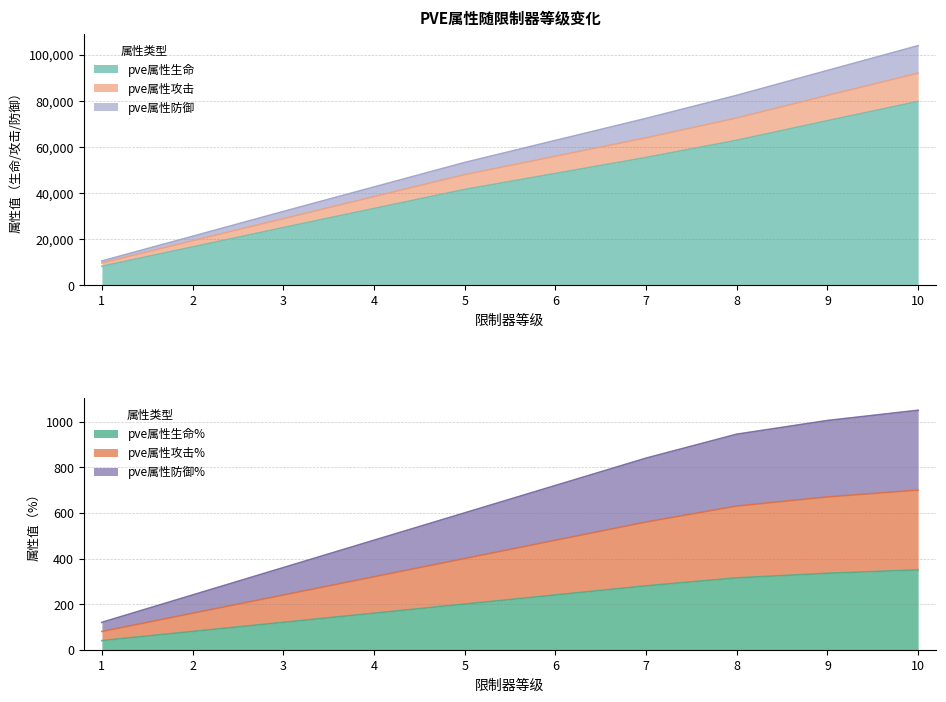

Is the value of pve属性攻击% at 4 greater than the value of pve属性防御 at 6?

No